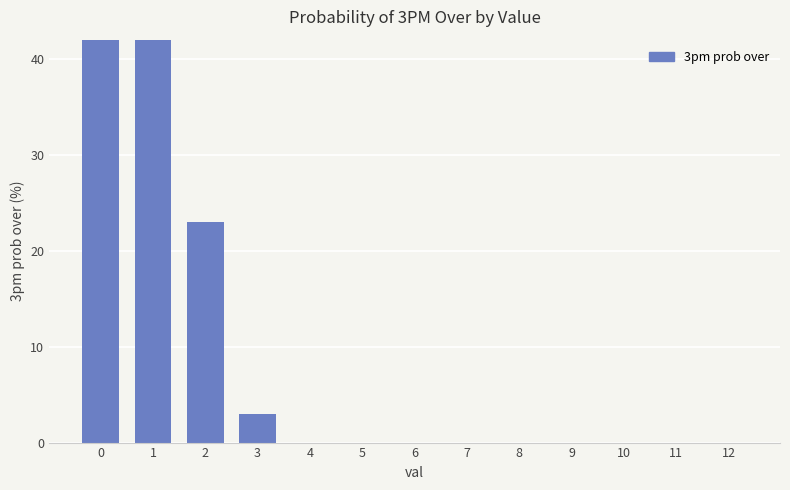

List the labels in order of value, smallest first.

4, 5, 6, 7, 8, 9, 10, 11, 12, 3, 2, 1, 0